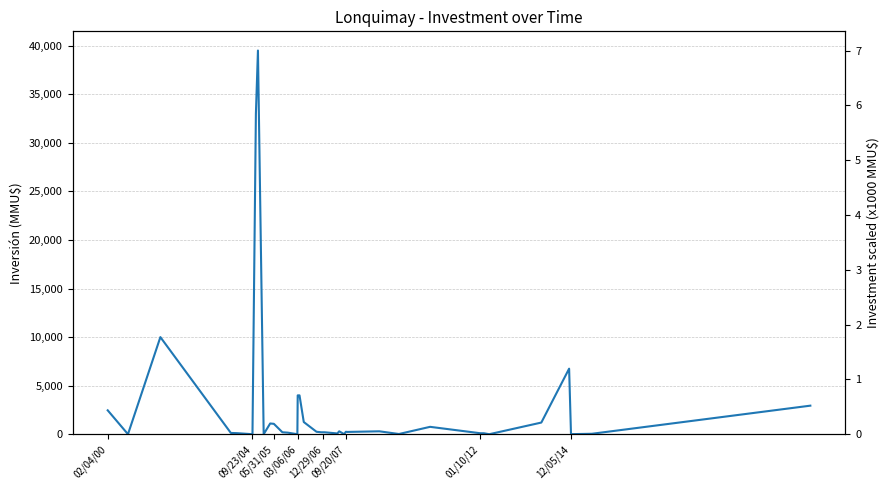

Which label corresponds to the smallest value in the chart?

09/23/04